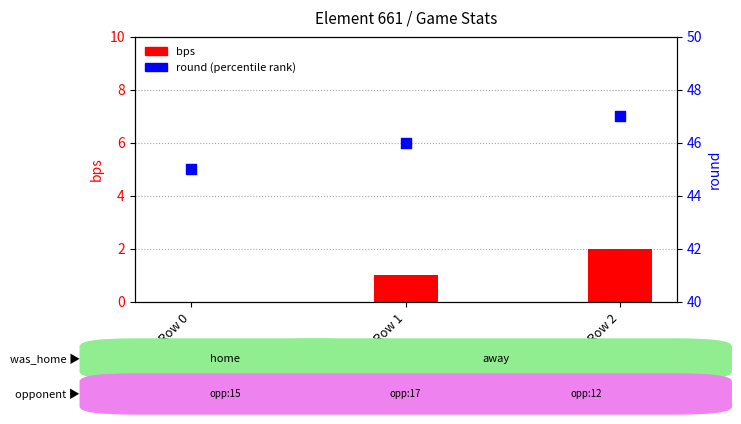

Is the value of round at Row 1 greater than the value of bps at Row 2?

Yes